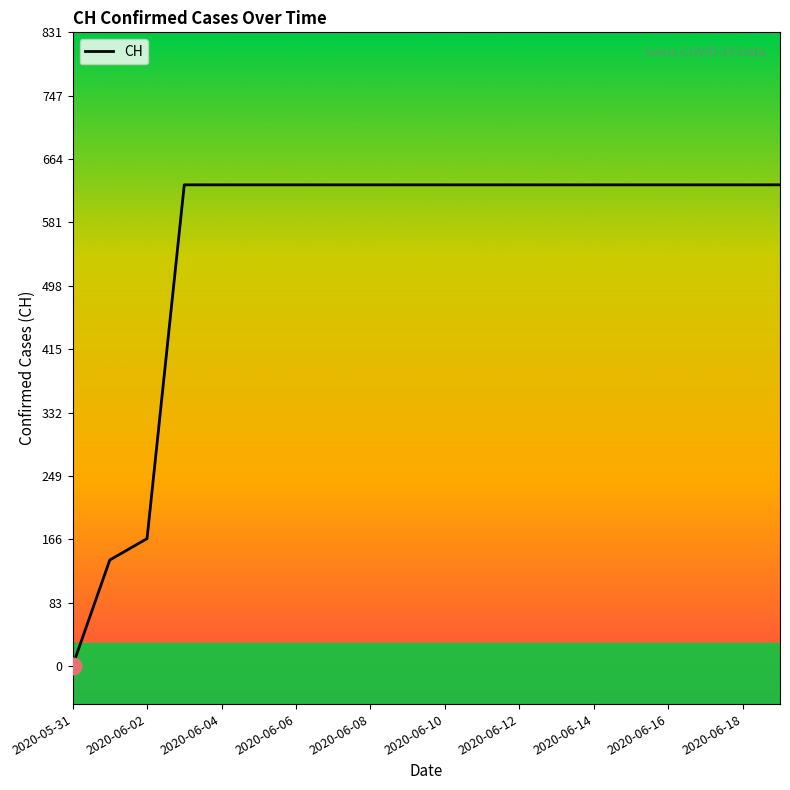

What is the difference between the maximum and minimum values?

631